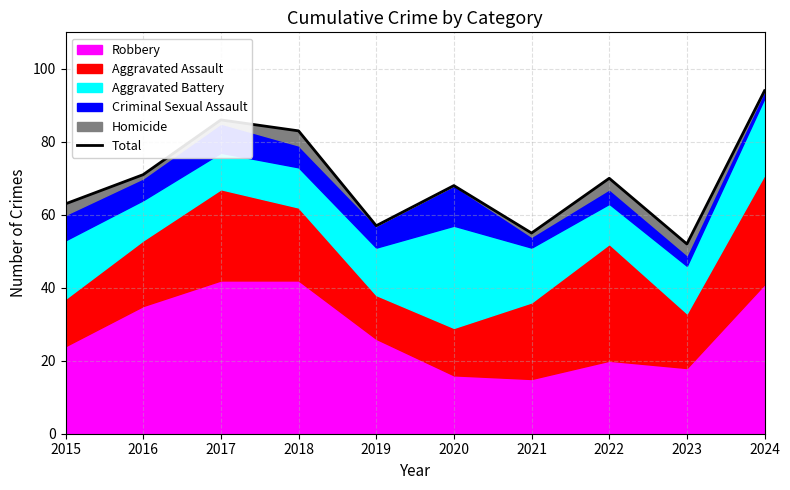

Which has a higher value, 2017 or 2022?

2017